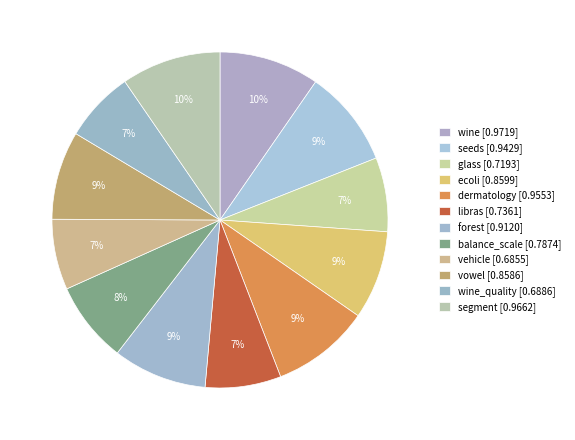

Does any single category account for the majority?

No